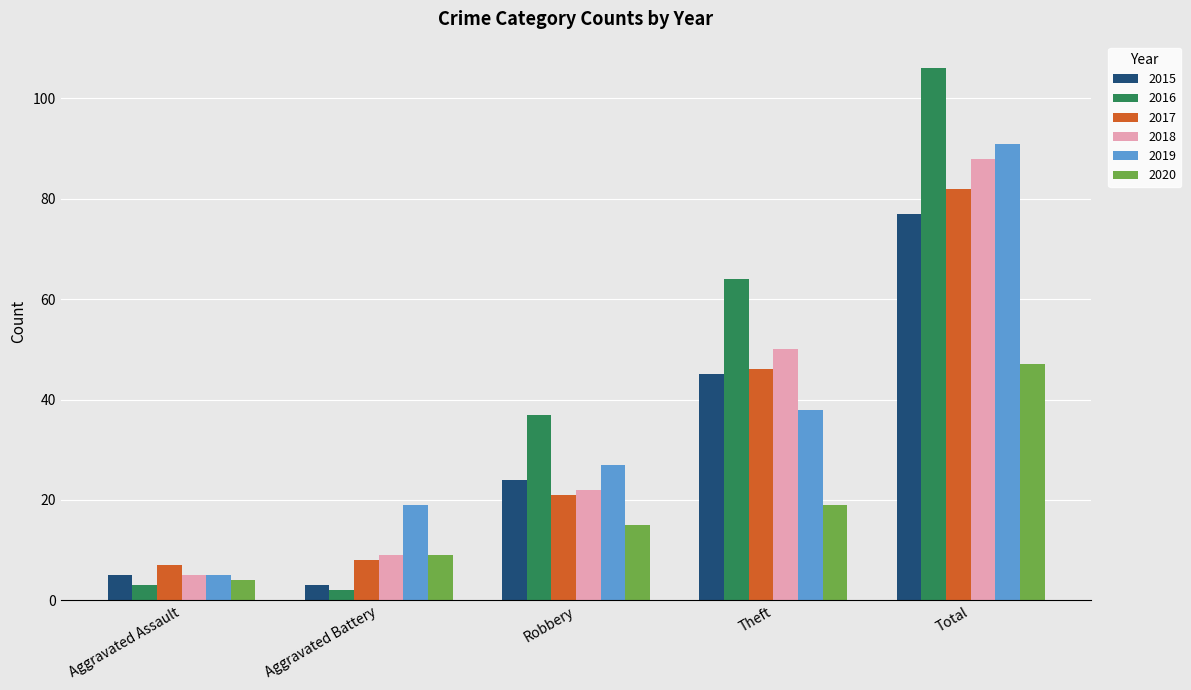

How many data points in 2020 are less than 15?

2